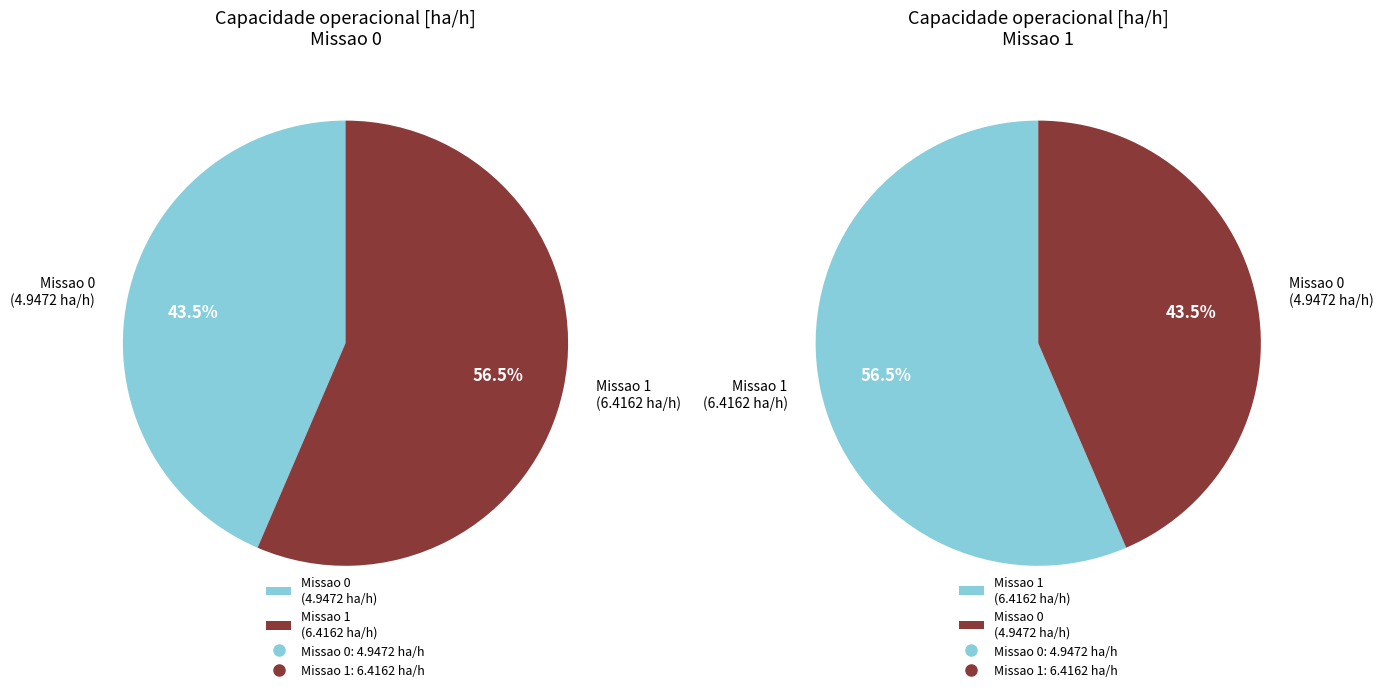

True or false: Row 1 accounts for 56% of the total.

True